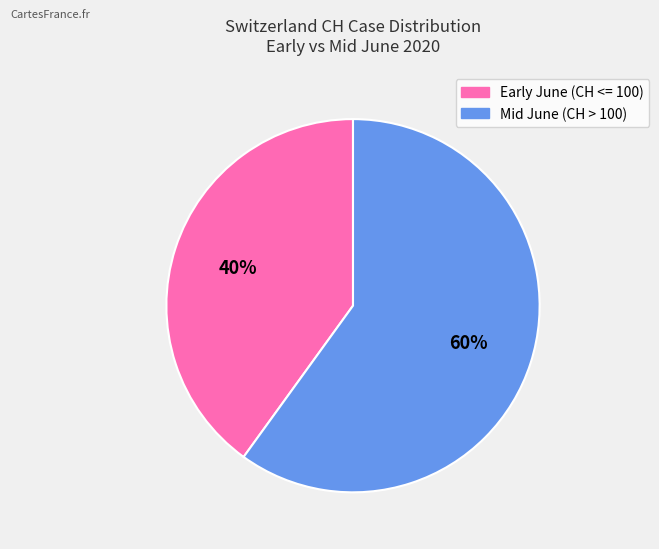

Which slice is the largest?

Mid June (CH > 100)